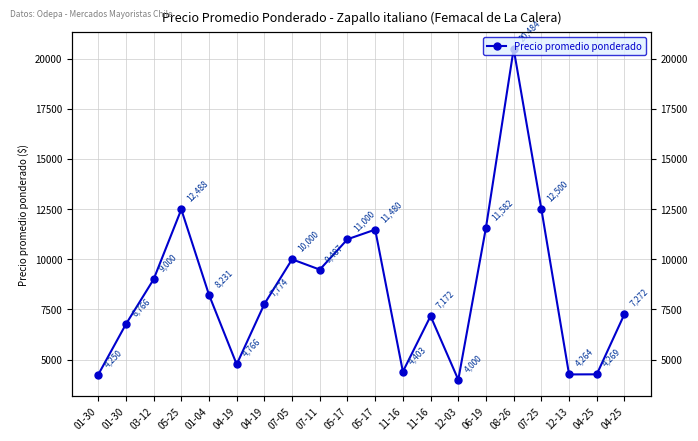

List the labels in order of value, smallest first.

12-03, 01-30, 12-13, 04-25, 11-16, 04-19, 01-30, 11-16, 04-25, 04-19, 01-04, 03-12, 07-11, 07-05, 05-17, 05-17, 06-19, 05-25, 07-25, 08-26